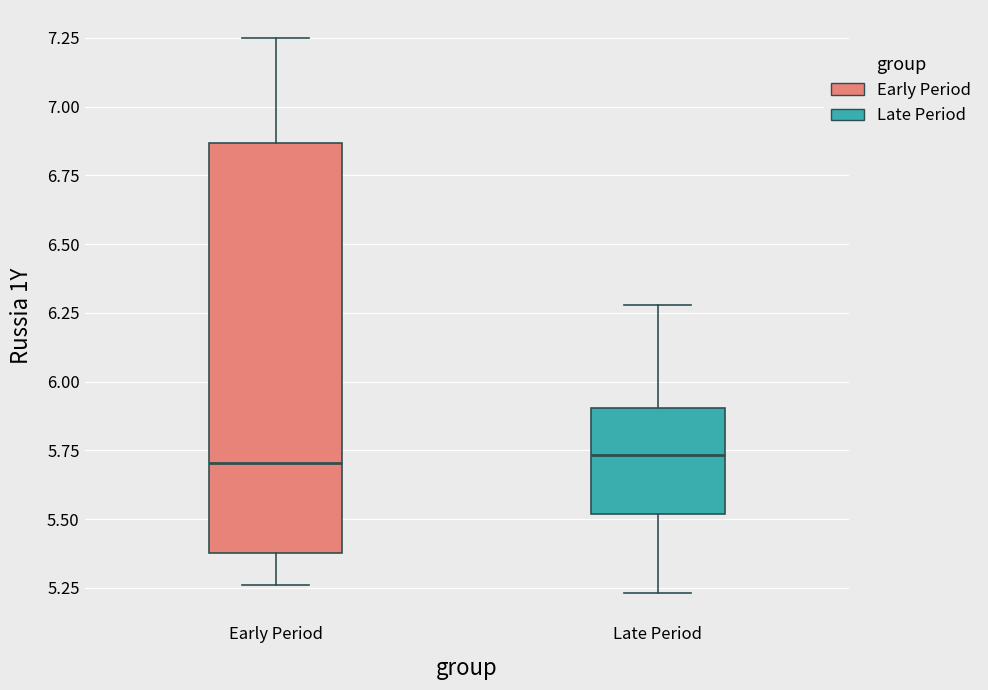

Reading left to right, transcribe this box plot: for each box, give where its median line is, the range the box spans, and where its two whiskers end, as read against the y-axis. The values are not printed on the chart, so give them approximately, as read against the axis.

Early Period: median 5.70, box 5.40 to 6.85, whiskers 5.25 to 7.25
Late Period: median 5.75, box 5.50 to 5.90, whiskers 5.25 to 6.30